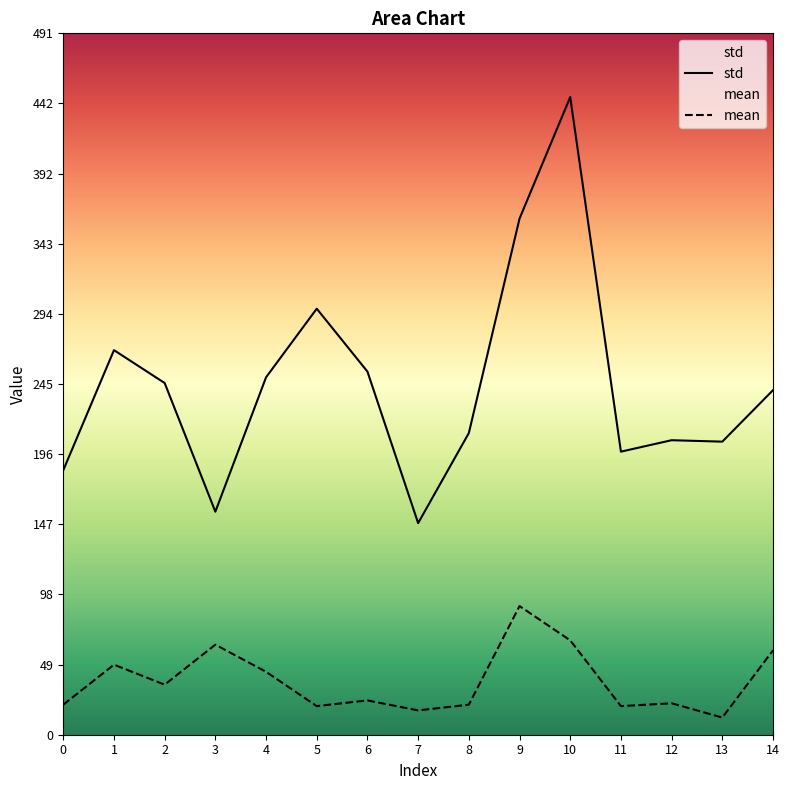

Reading left to right, what are all the values shown in this chart?

std: 185	269	246	156	250	298	254	148	211	361	446	198	206	205	241
mean: 21	49	35	63	44	20	24	17	21	90	66	20	22	12	59